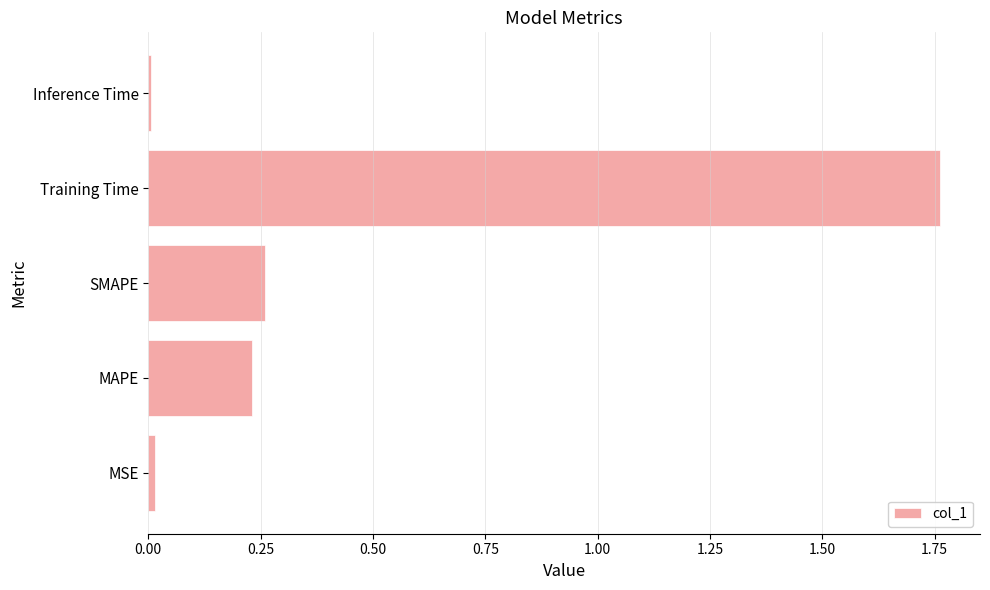

Is it true that the value at Training Time is 1.1?

False